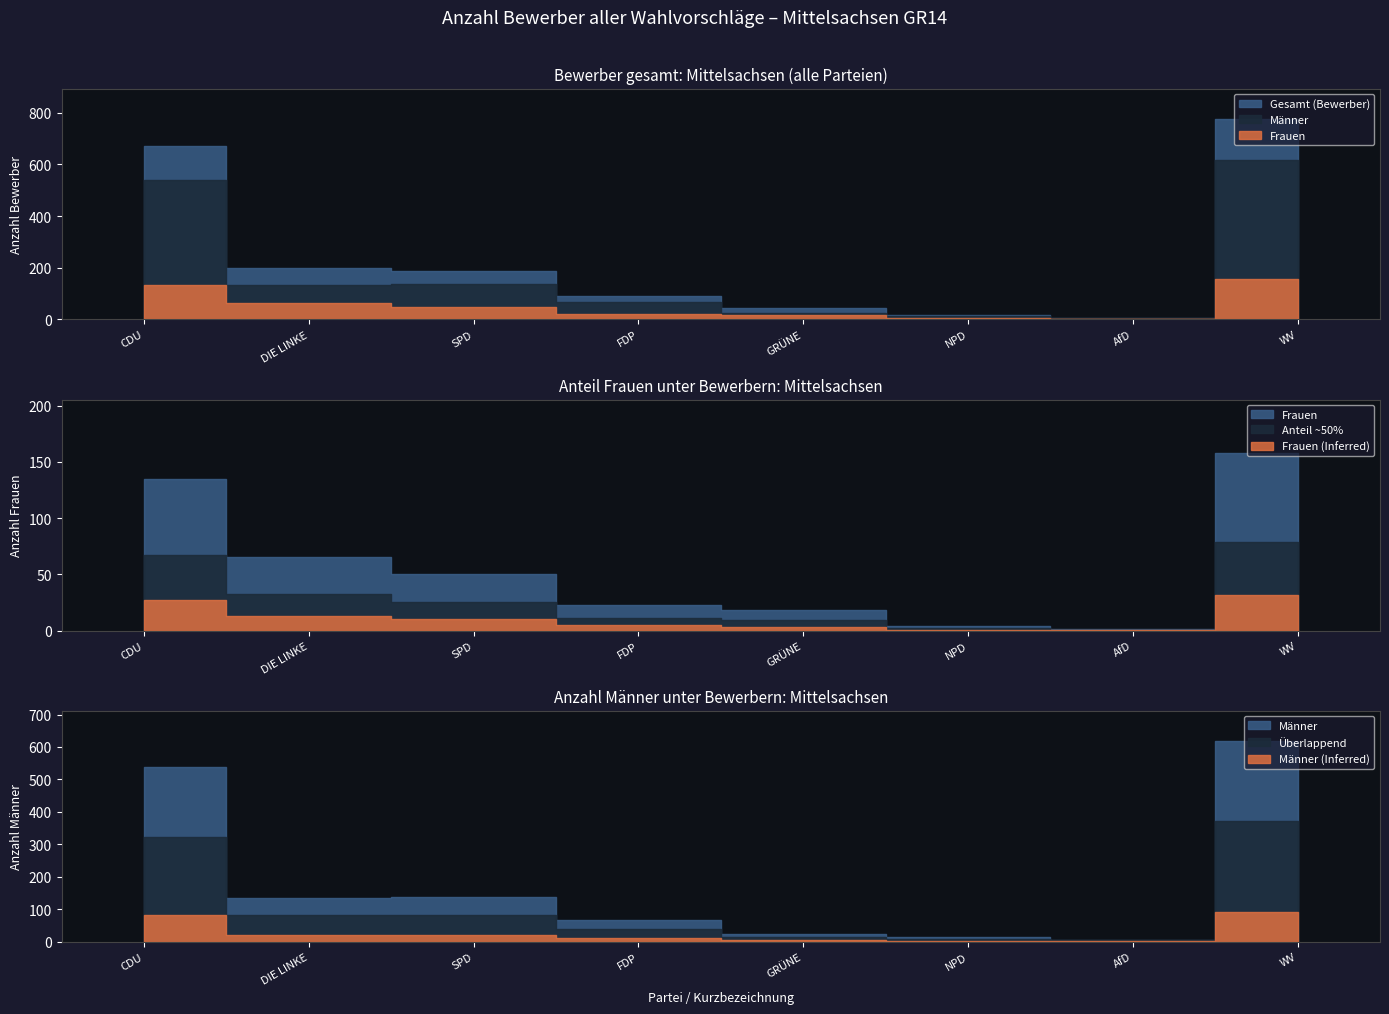

Which has a higher value, Mittelsachsen-LINKE or Mittelsachsen-FDP?

Mittelsachsen-LINKE